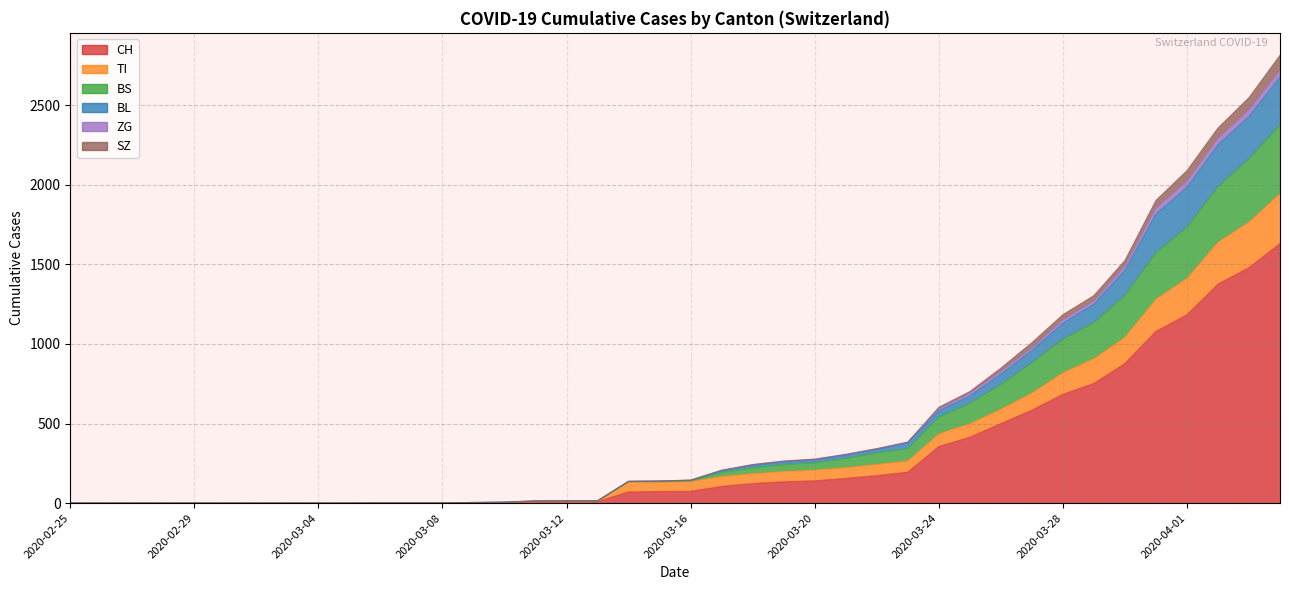

Where is BS nearest to the value 1189?

2020-03-29